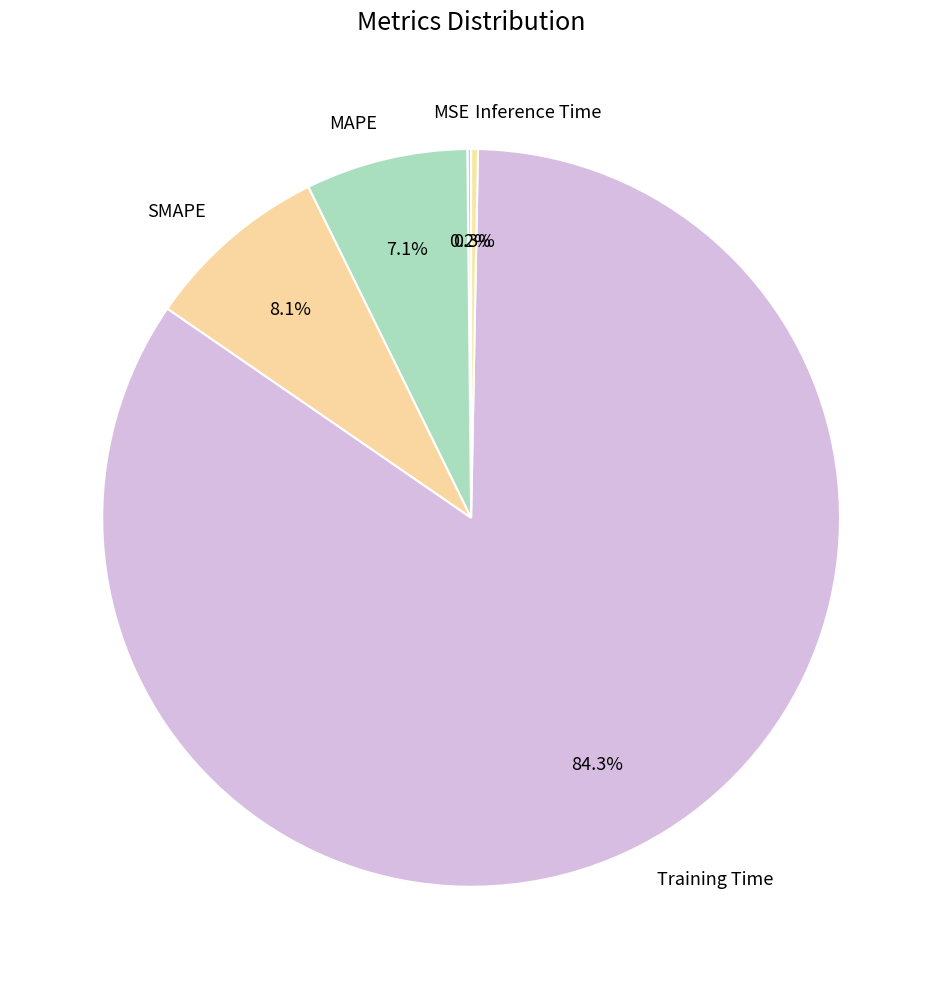

To the nearest percent, what is the average slice percentage?

20%